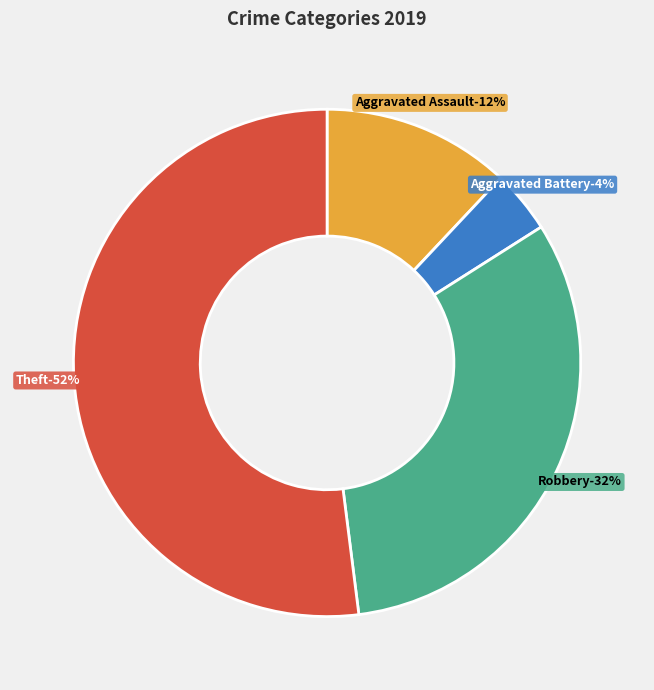

How many segments does this pie chart have?

4